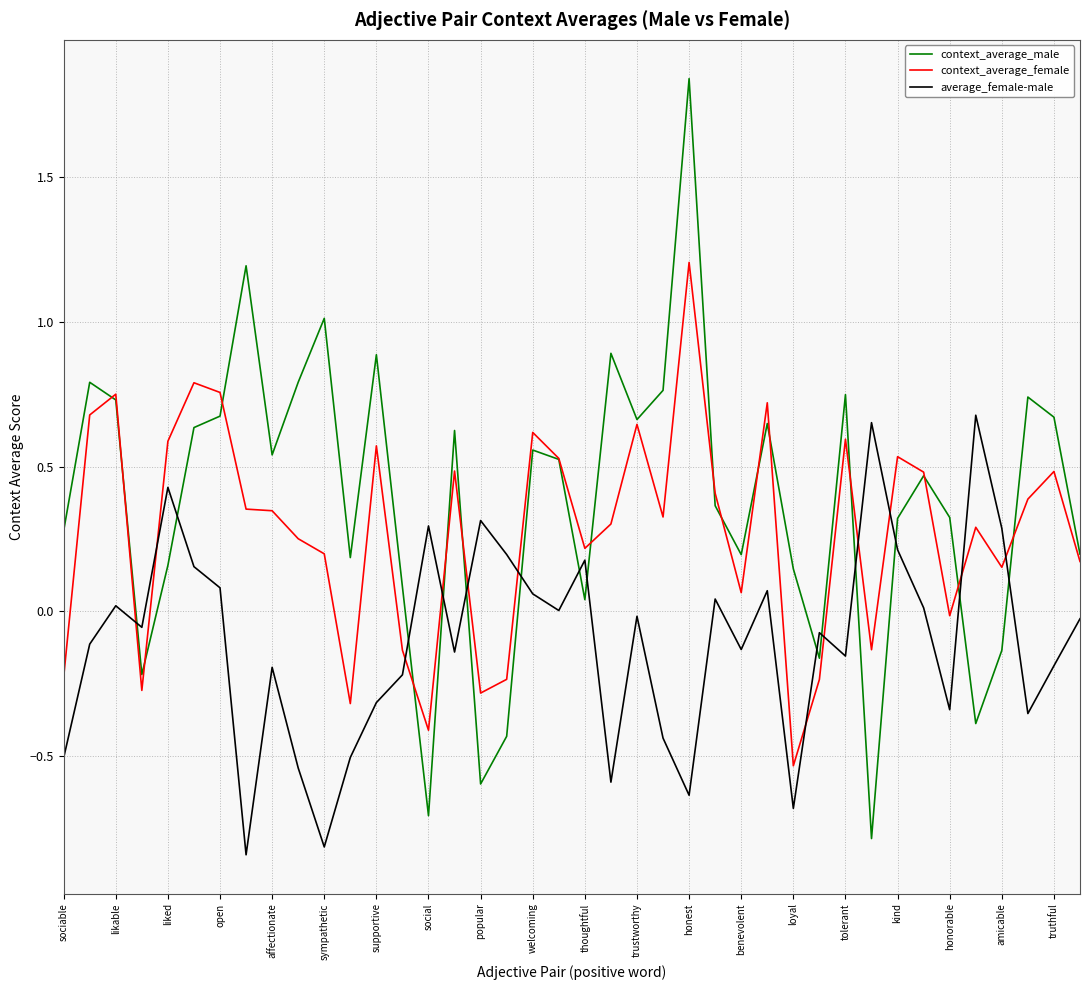

List the series in order of their overall mean, lowest first.

average_female-male, context_average_female, context_average_male